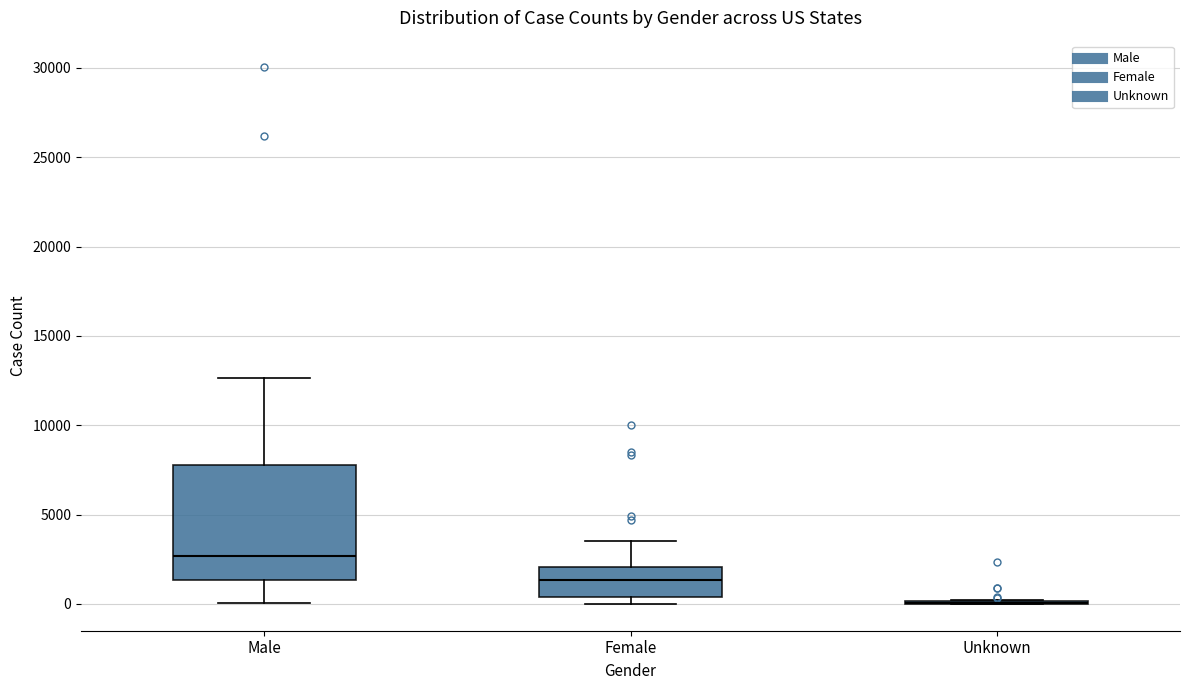

Where is the upper edge of the box for Male on the y-axis? The values are not printed on the chart, so give them approximately, as read against the axis.

8000